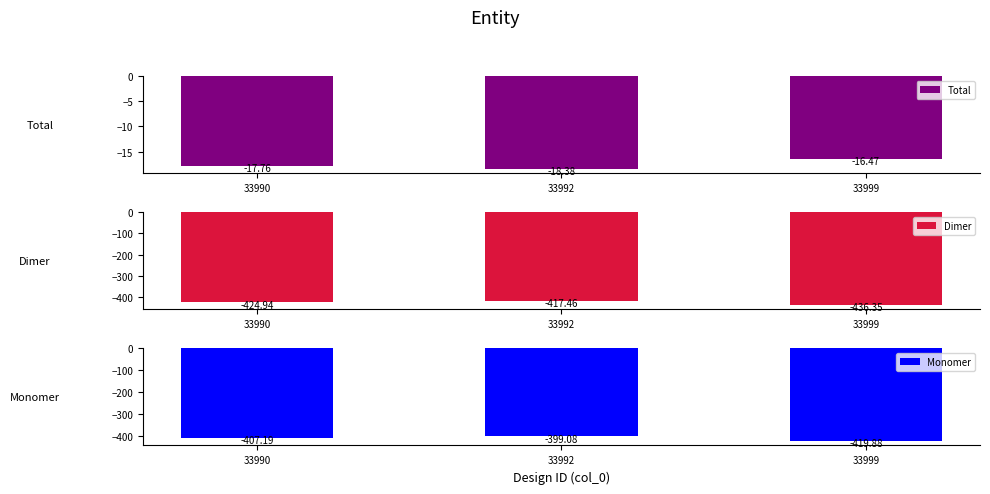

Rank the series at 33999 from highest to lowest value.

Total, Monomer, Dimer